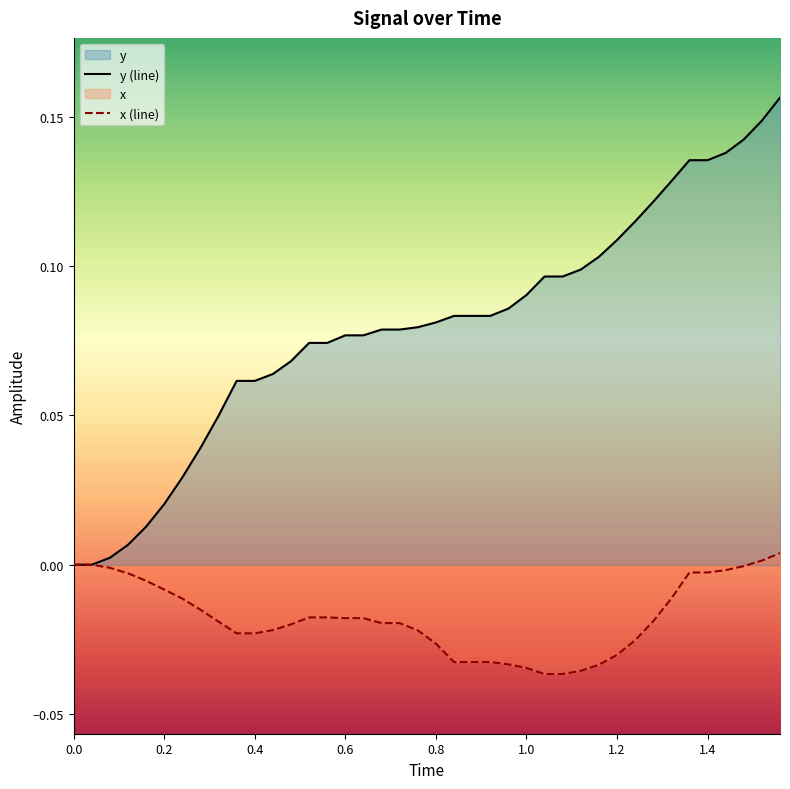

Which series has the largest total across all categories?

y (line)